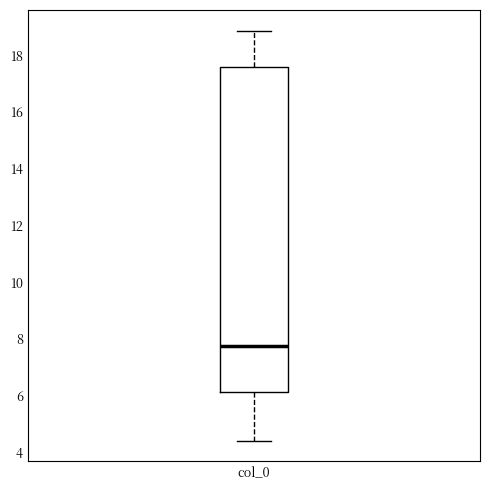

Where does the lower whisker of the box for col_0 end on the y-axis? The values are not printed on the chart, so give them approximately, as read against the axis.

4.4